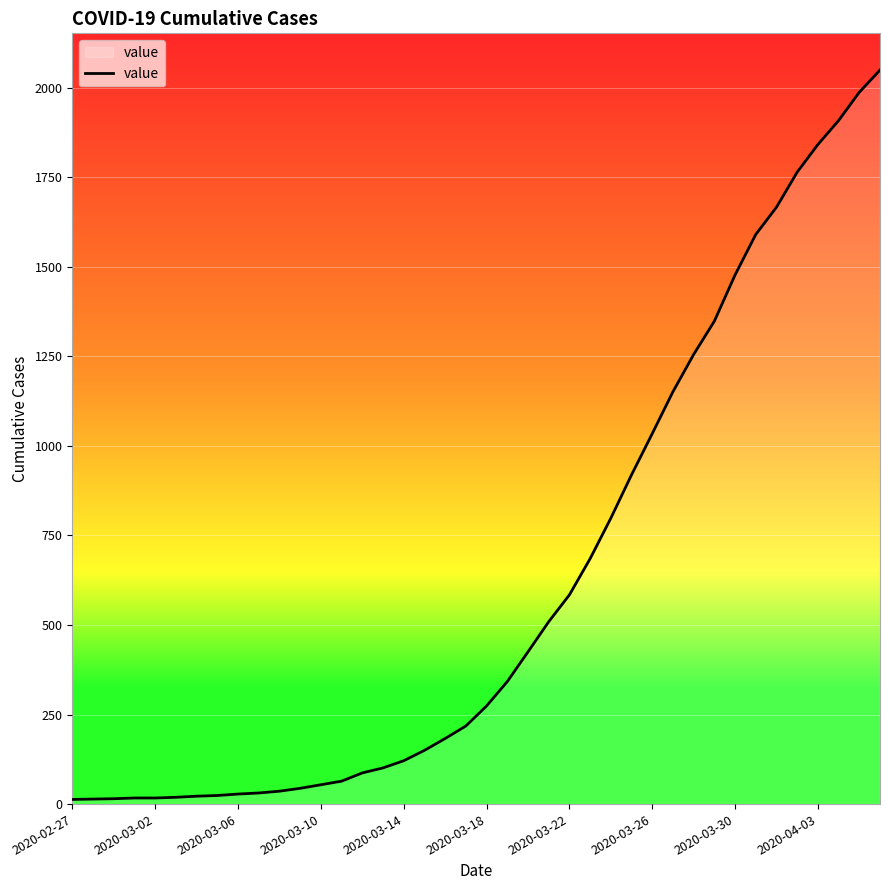

What is the difference between the maximum and minimum values?

2036